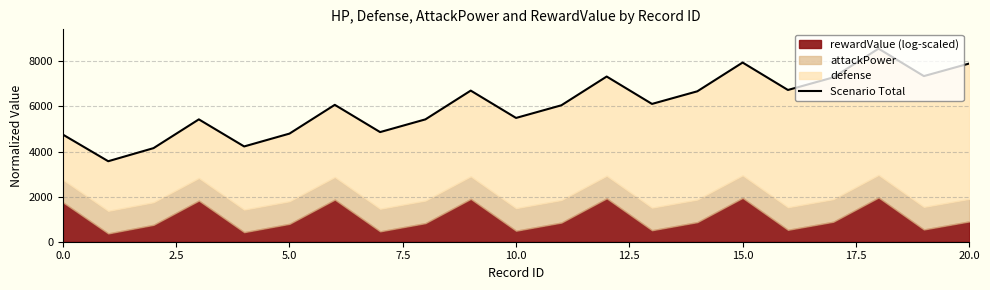

What is the difference between the maximum and minimum values?

4992.0